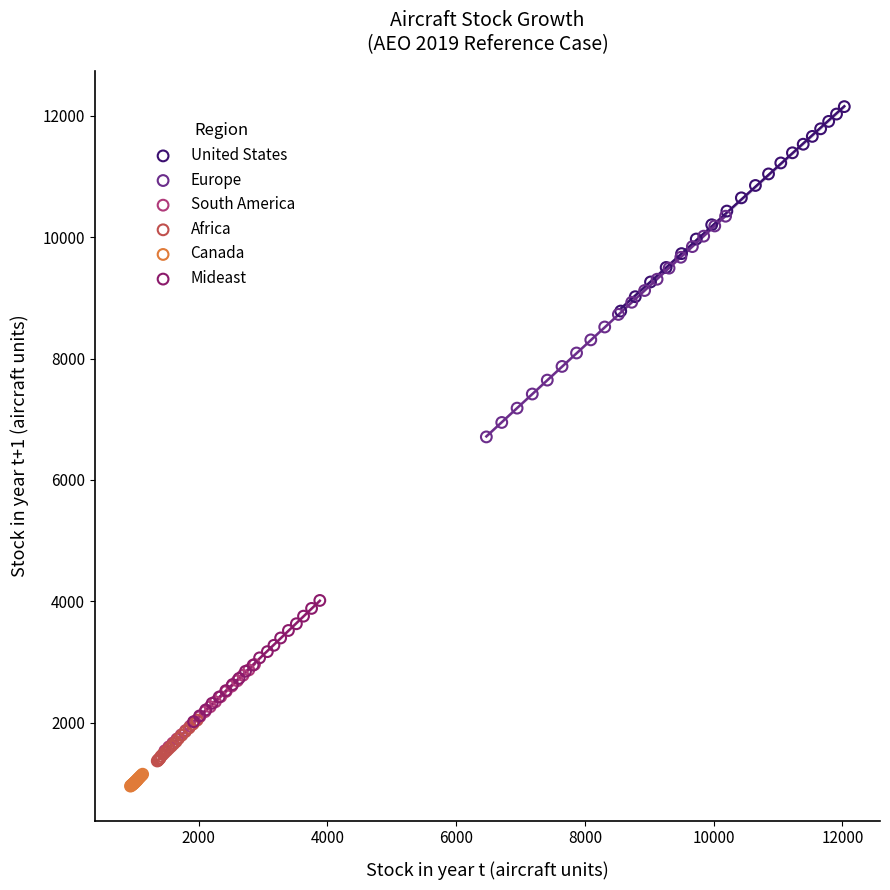

Which series contains the highest Y value?

United States